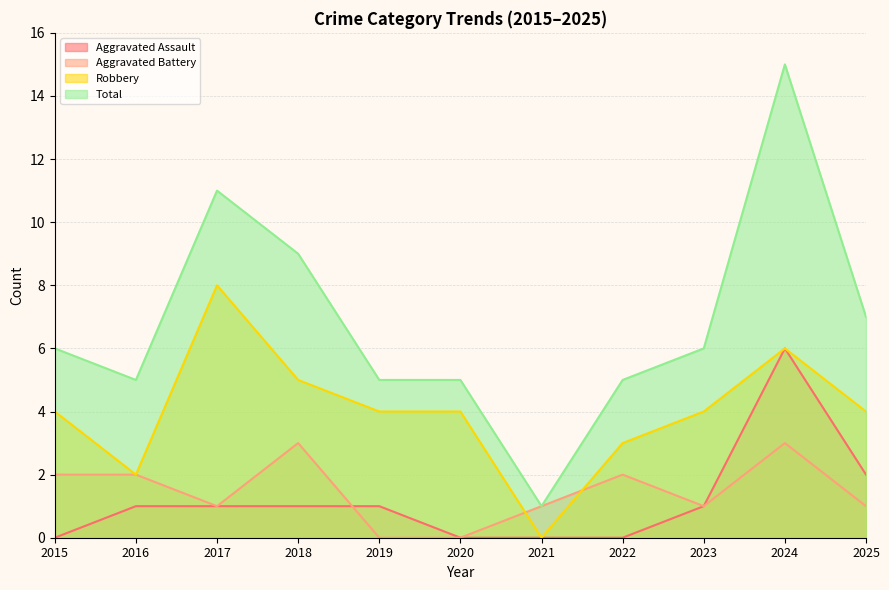

At how many categories does at least one series exceed 5?

6